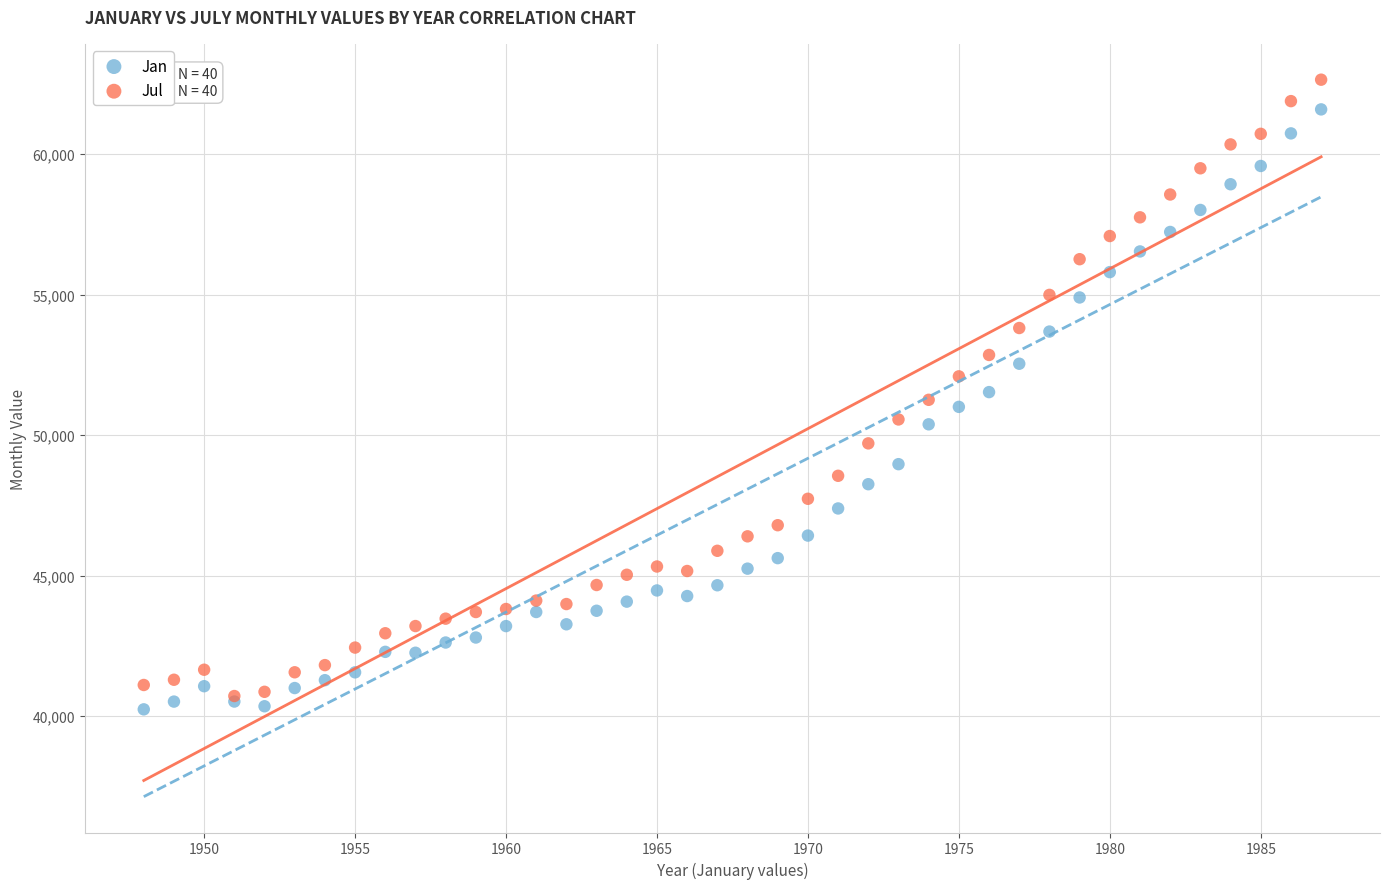

Which series reaches the maximum Y coordinate?

Jul